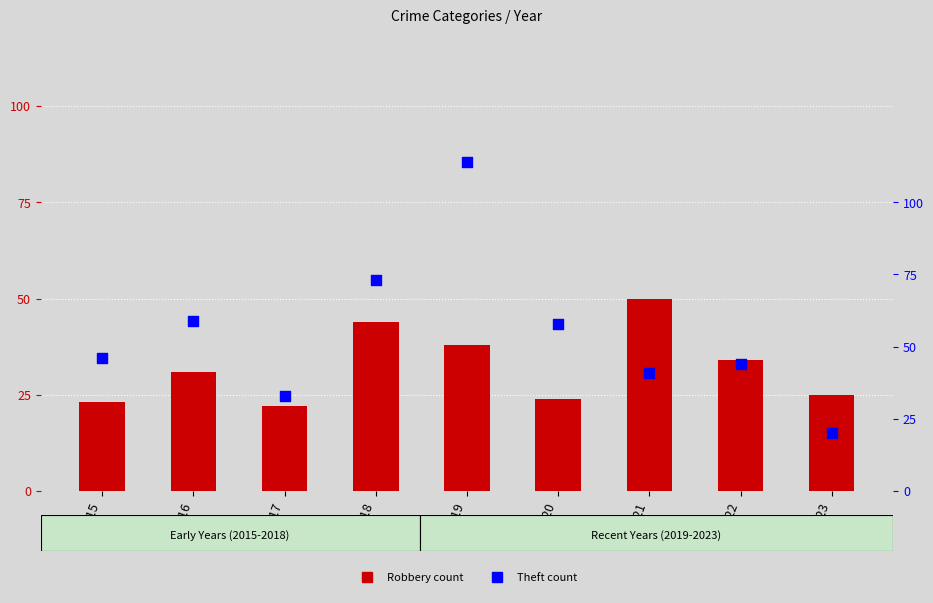

Which series has the largest total across all categories?

Theft